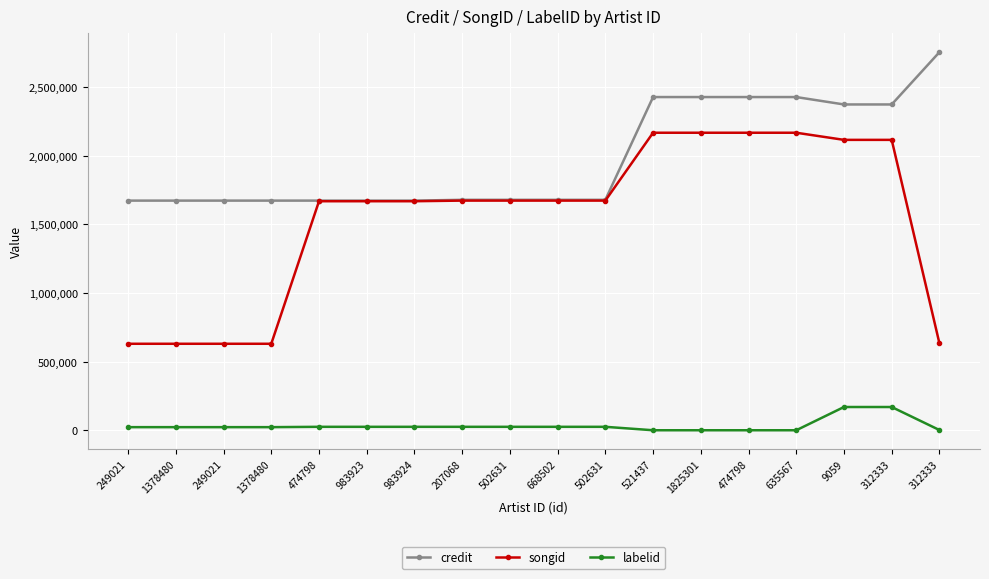

What is the difference between the highest and lowest values at 635567?

2429120